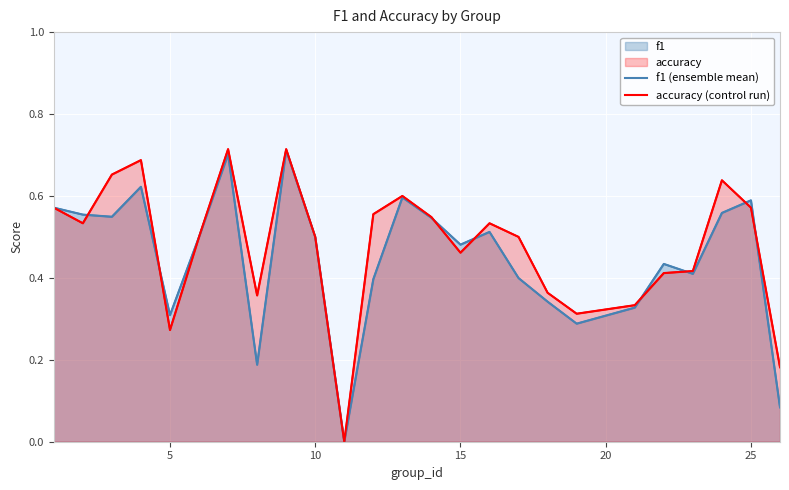

Rank the series by their average value, from highest to lowest.

accuracy (control run), f1 (ensemble mean)